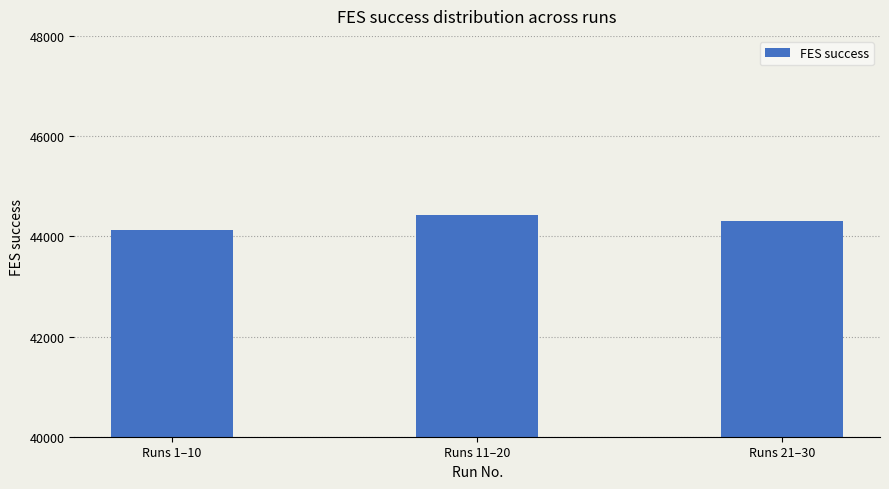

Does the chart contain any negative values?

No